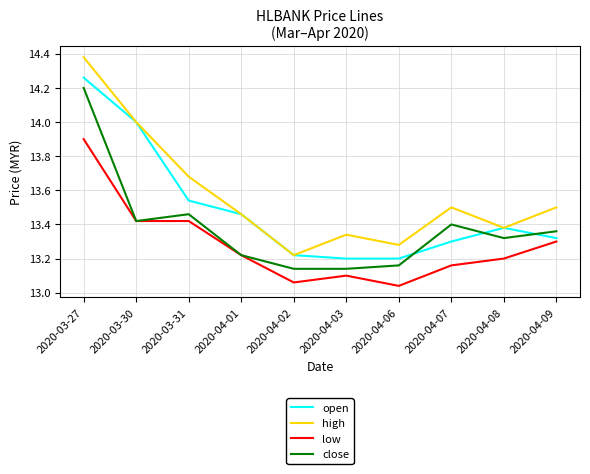

List the series in order of their overall mean, highest first.

high, open, close, low